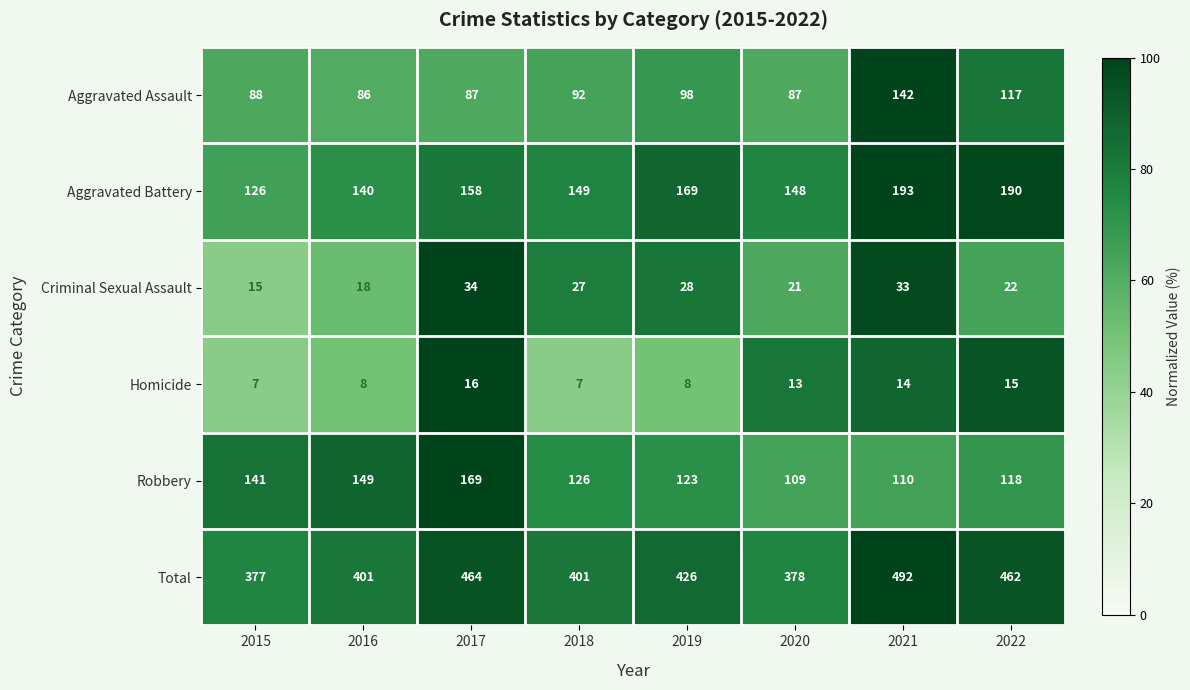

At which label does Criminal Sexual Assault reach its peak?

2017